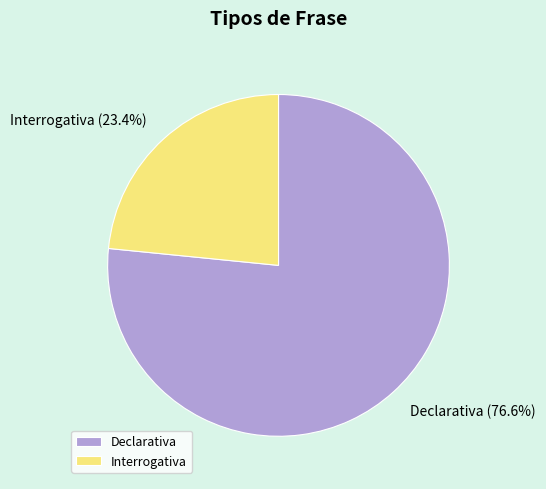

How many segments does this pie chart have?

2